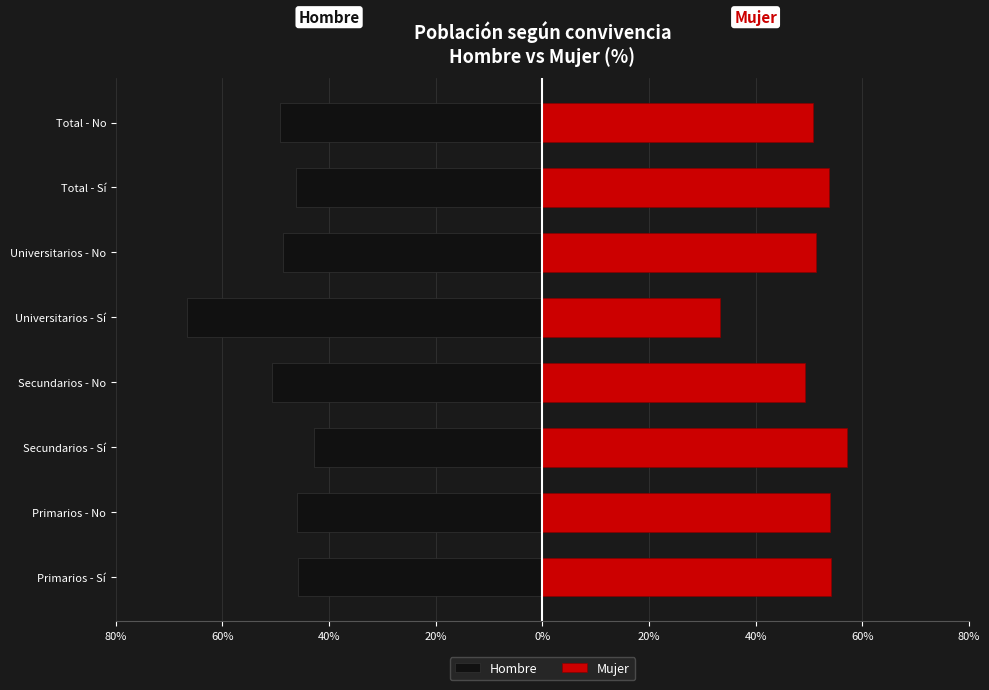

Between Universitarios - Sí and Universitarios - No, which series saw the biggest shift?

Mujer